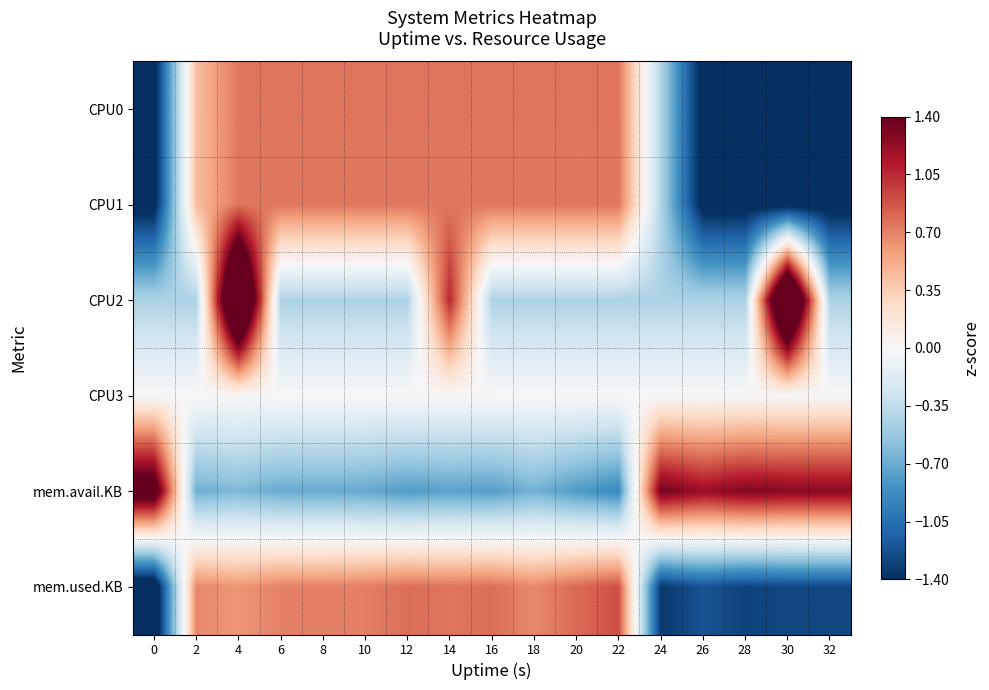

Between 12 and 14, which series saw the biggest shift?

CPU2